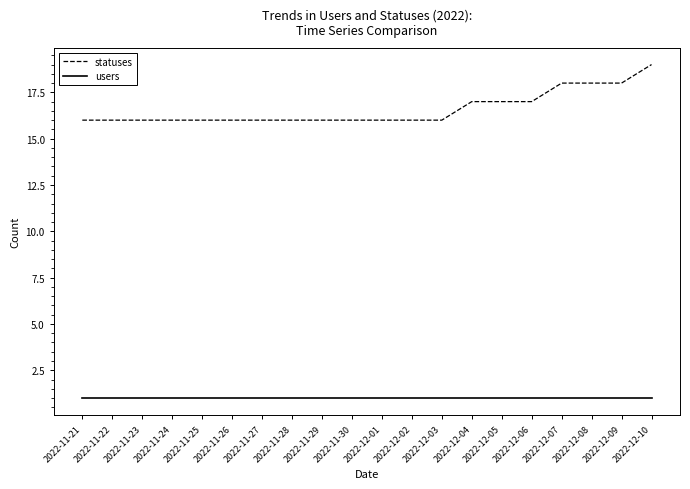

Between 2022-11-26 and 2022-12-04, which series saw the biggest shift?

statuses